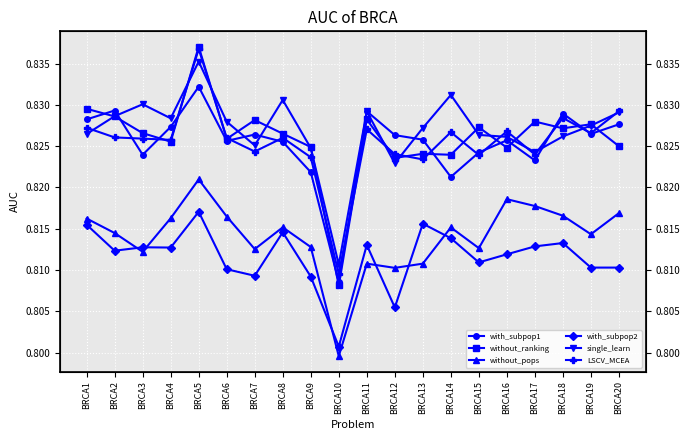

The with_subpop2 series shows 0.8 at BRCA11. True or false?

True